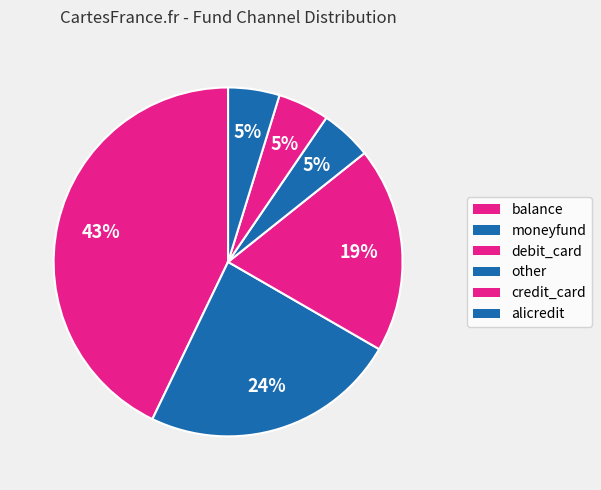

How many slices are in this pie chart?

6